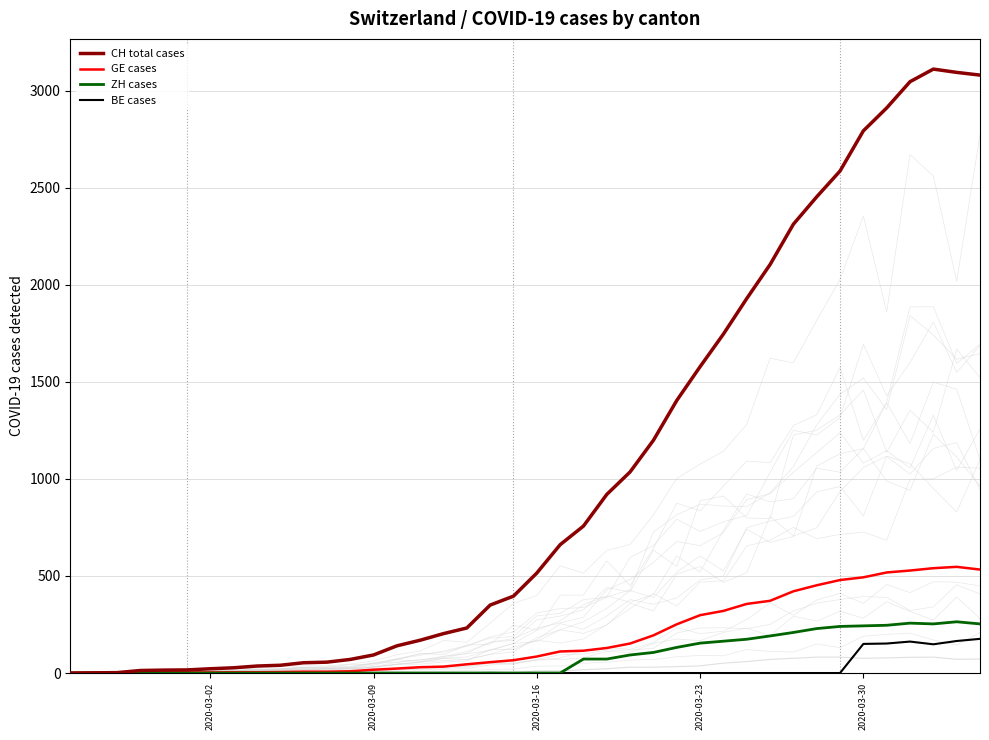

What value does the CH total cases series have at 2020-03-16?

515